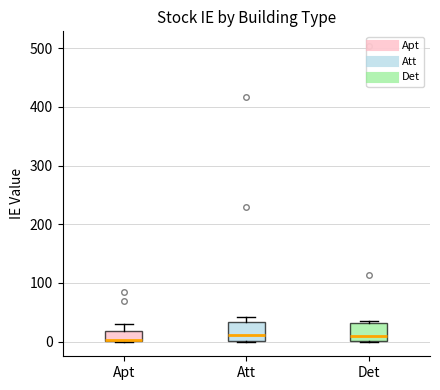

Reading left to right, read every box against the y-axis: the position of its median line, the range the box covers, and the ends of its whiskers. The values are not printed on the chart, so give them approximately, as read against the axis.

Apt: median 0 (drawn on the box's lower edge), box 0 to 20, whiskers 0 to 30
Att: median 10, box 0 to 30, whiskers 0 to 40
Det: median 10, box 0 to 30, whiskers 0 to 30